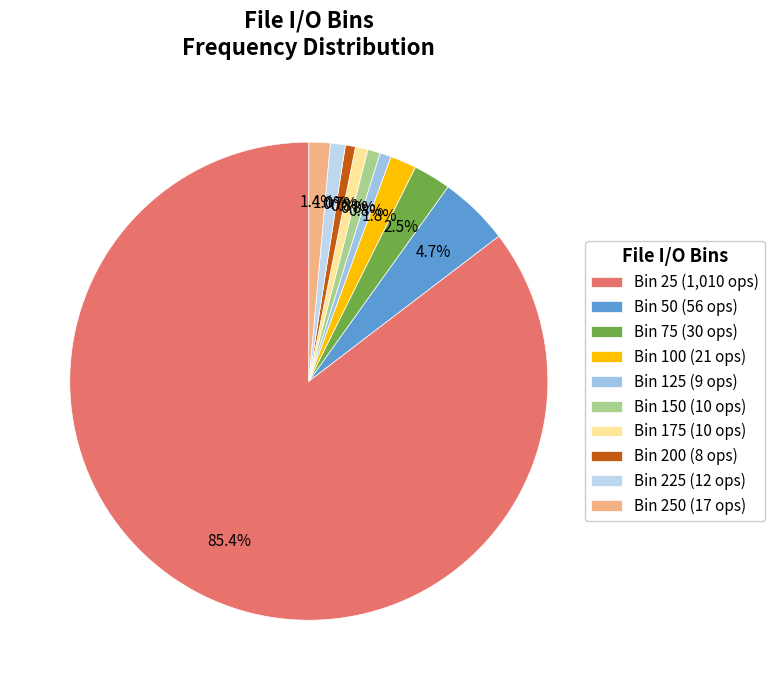

Rank the categories by value from highest to lowest.

25, 50, 75, 100, 250, 225, 150, 175, 125, 200